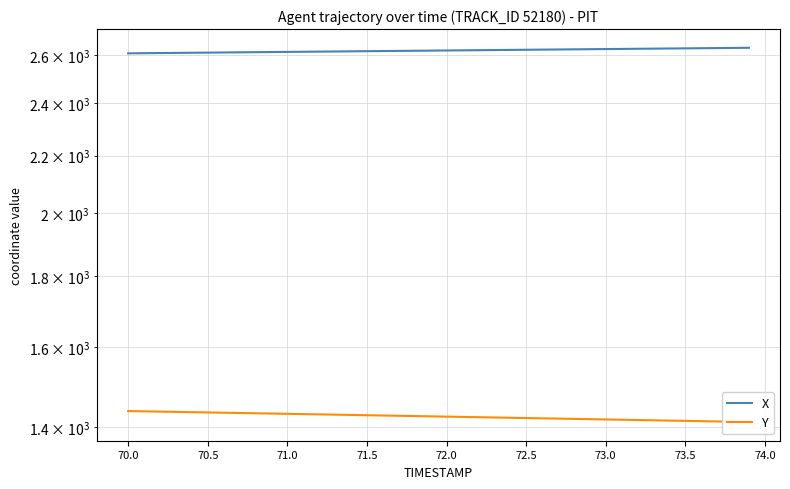

What is the difference between the maximum and minimum values in the X series?

24.2